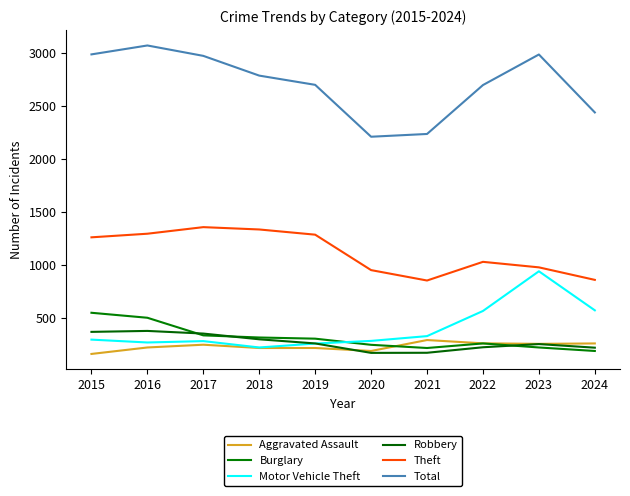

Is this an area chart (filled region under the line)?

No